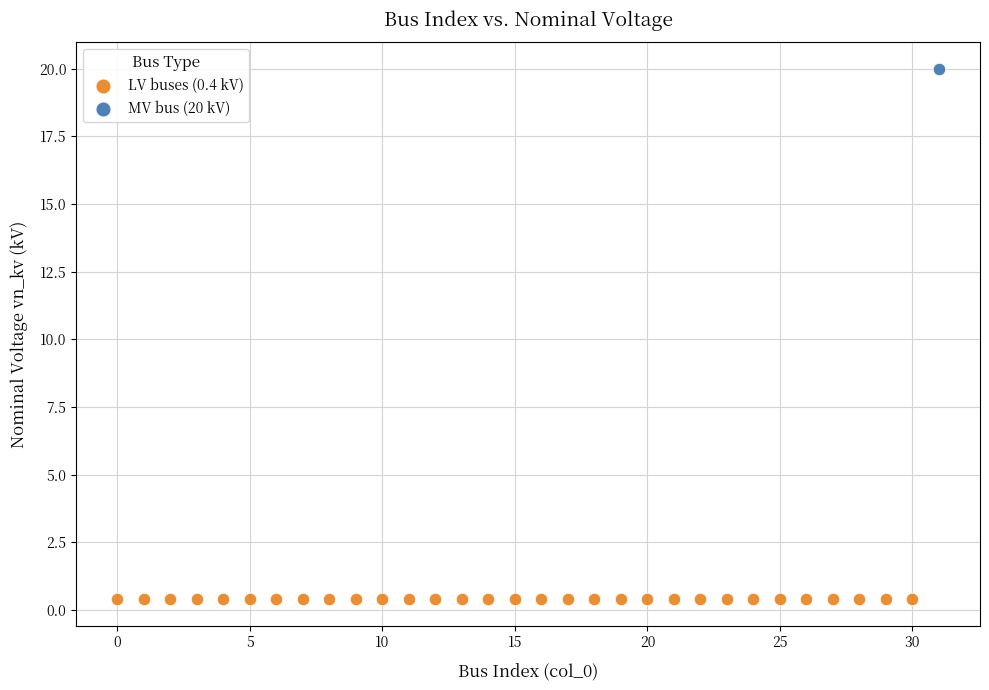

Which series contains the highest Y value?

MV bus (20 kV)